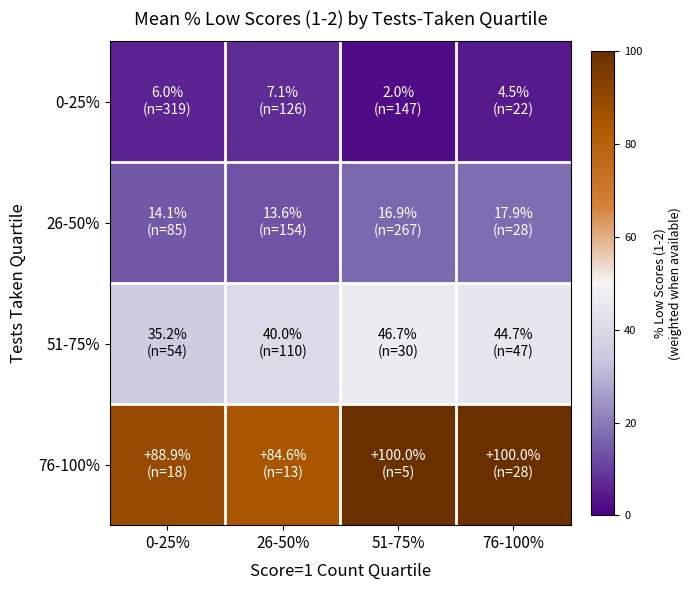

Between 26-50% and 76-100%, which is larger?

26-50%